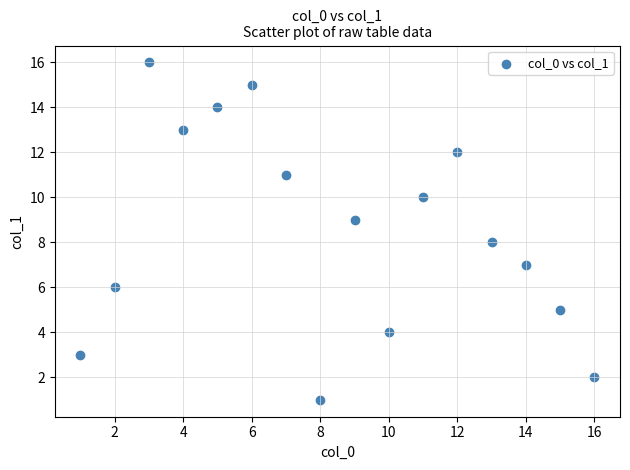

What is the range of X values (max minus min)?

15